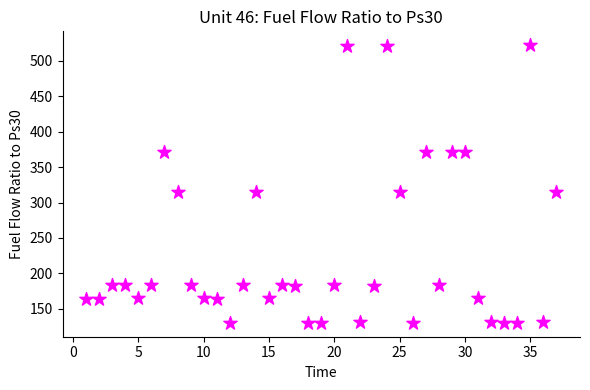

What is the range of Y values (max minus min)?

391.9